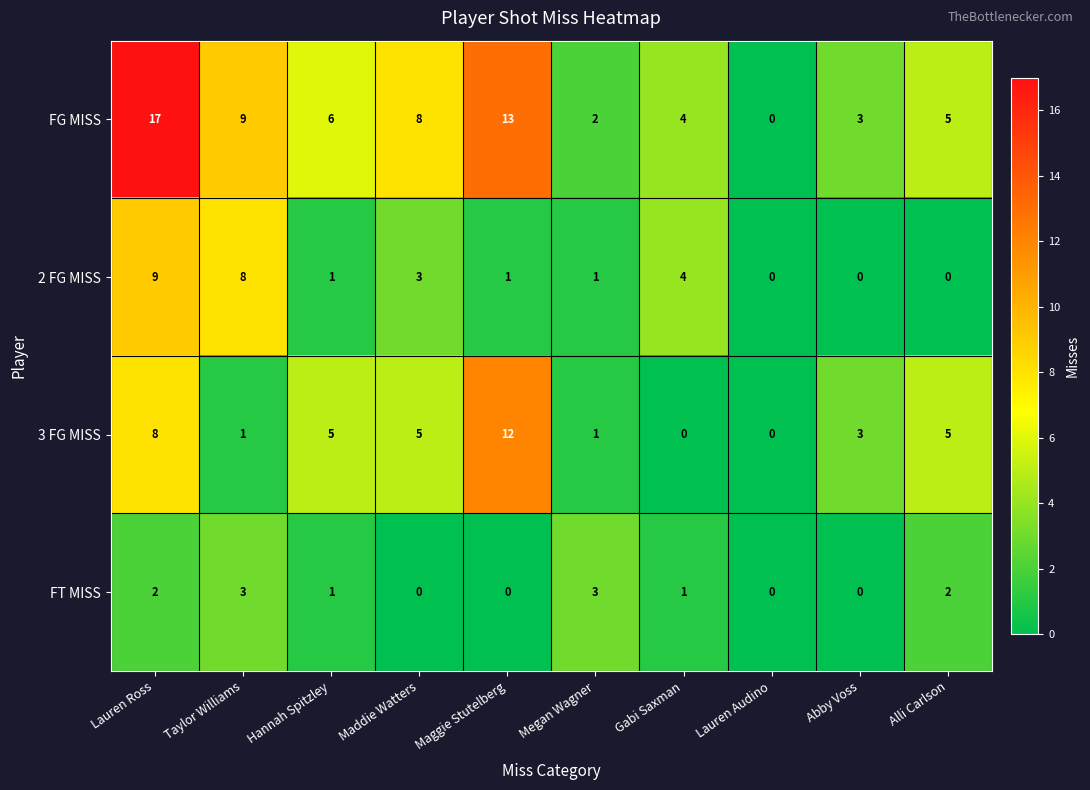

Where is FG MISS nearest to the value 8?

Maddie Watters